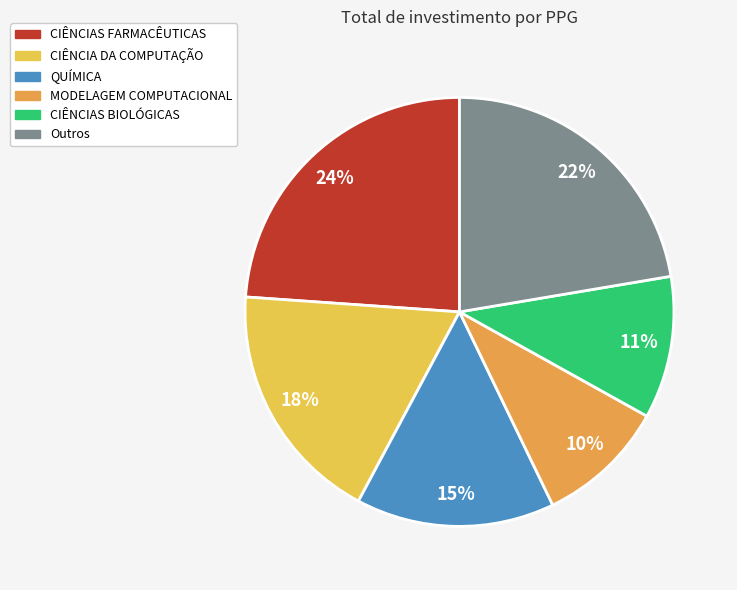

What is the ratio of the value at CIÊNCIA DA COMPUTAÇÃO to the value at Outros?

0.8